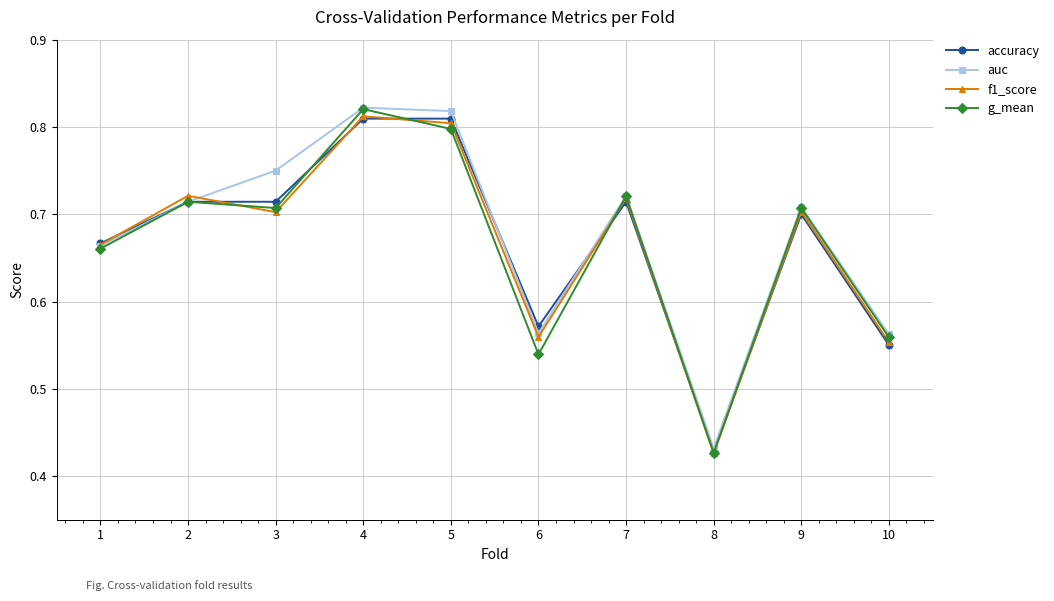

What is the difference between the auc values at 4 and 6?

0.3